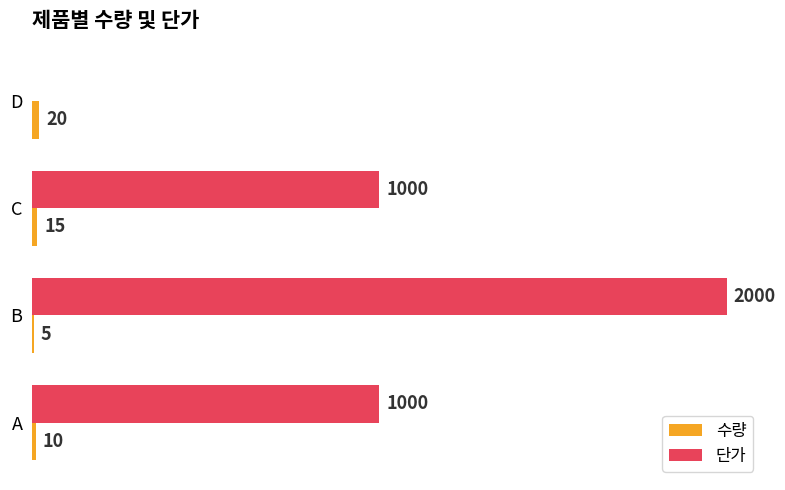

At which category is the sum across all series the highest?

B